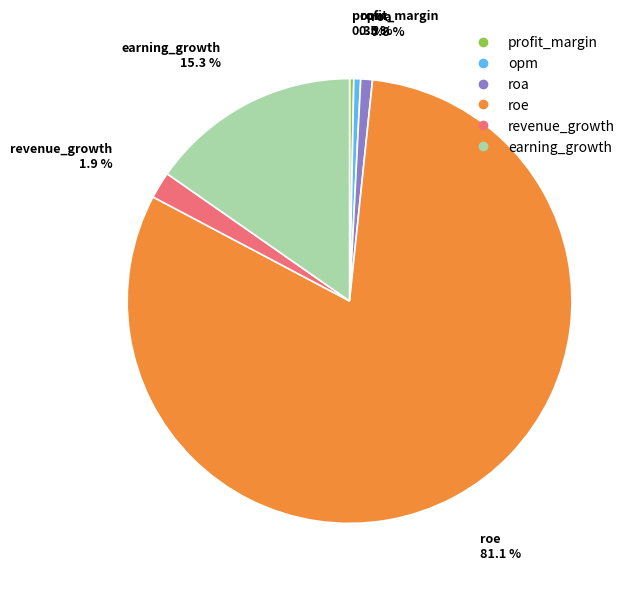

Approximately how many times larger is the value at roa compared to revenue_growth?

0.4